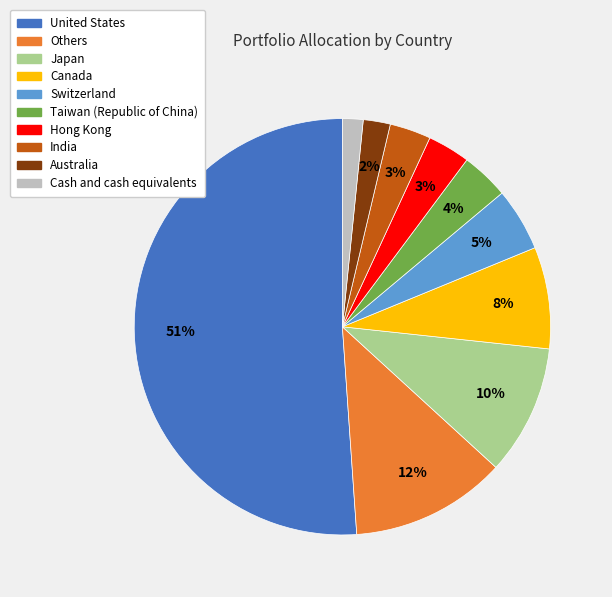

Between Canada and United States, which is larger?

United States